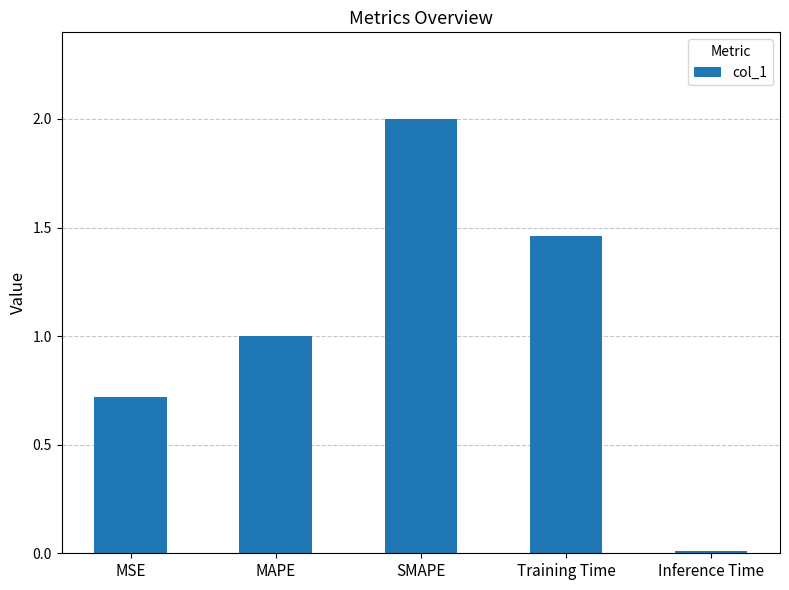

Rank the categories by value from highest to lowest.

SMAPE, Training Time, MAPE, MSE, Inference Time